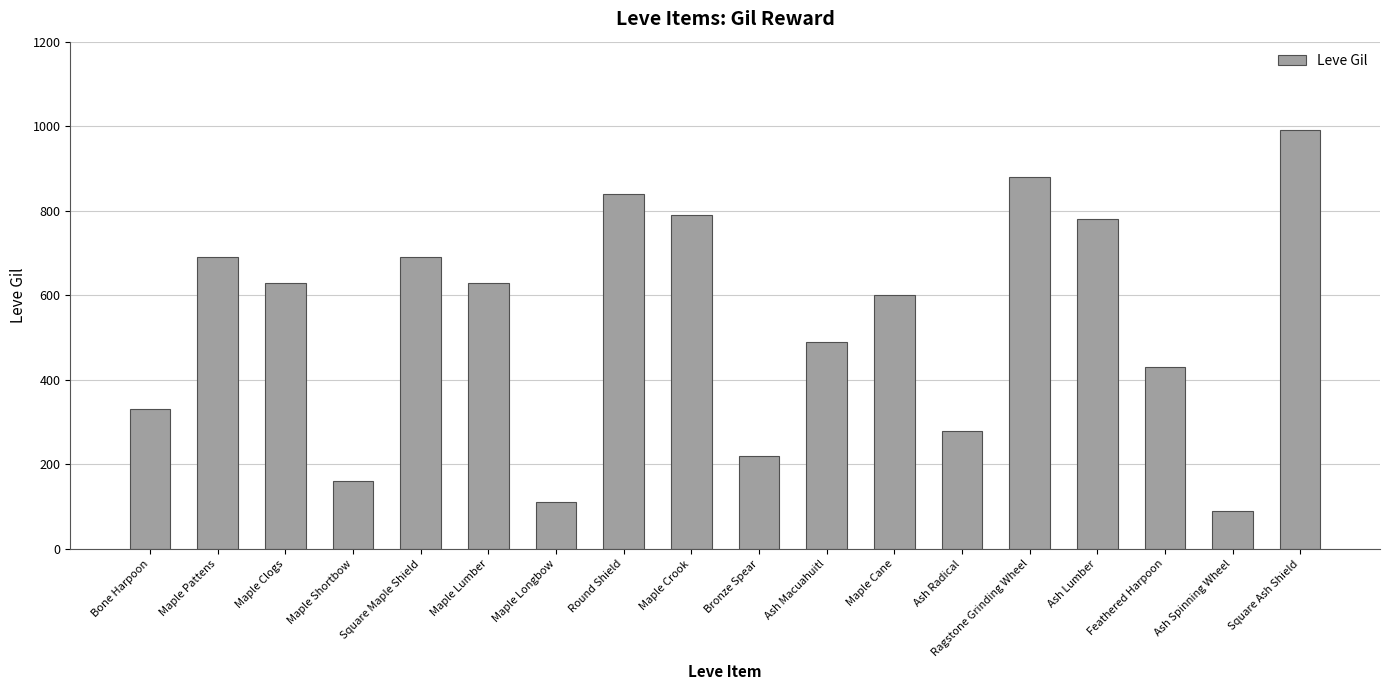

What is the change in value from Maple Longbow to Feathered Harpoon?

+320